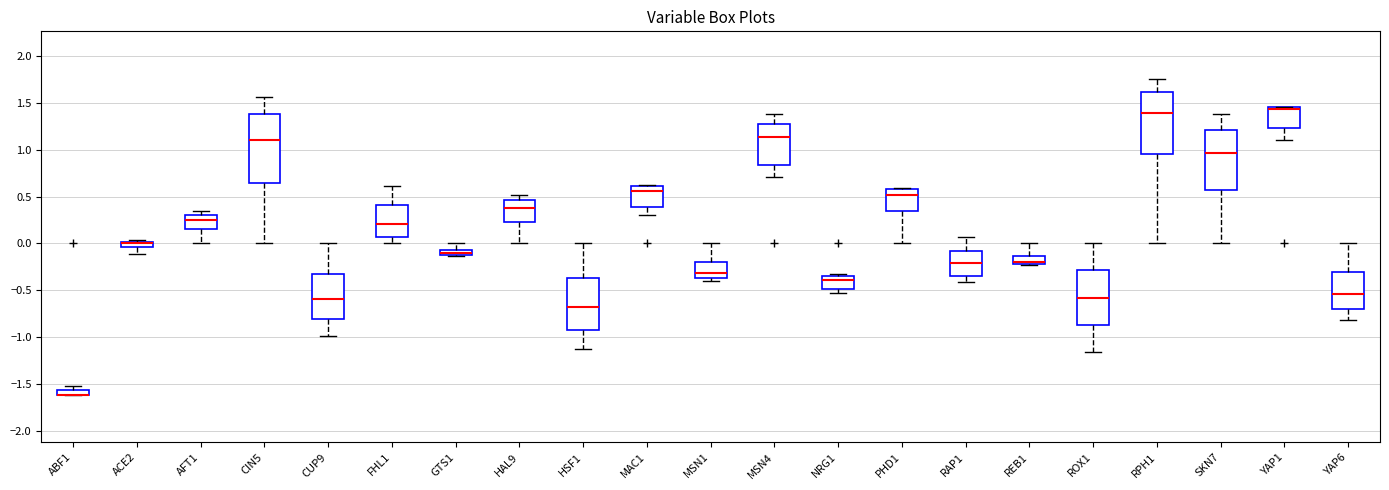

Where does the lower whisker of the box for PHD1 end on the y-axis? The values are not printed on the chart, so give them approximately, as read against the axis.

0.00